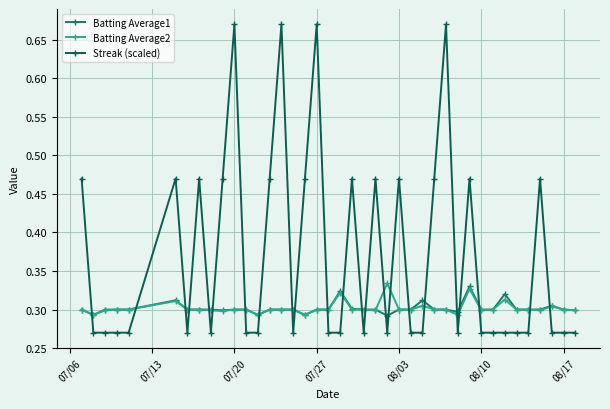

Count the Streak (scaled) values in the range 0 to 1.

40